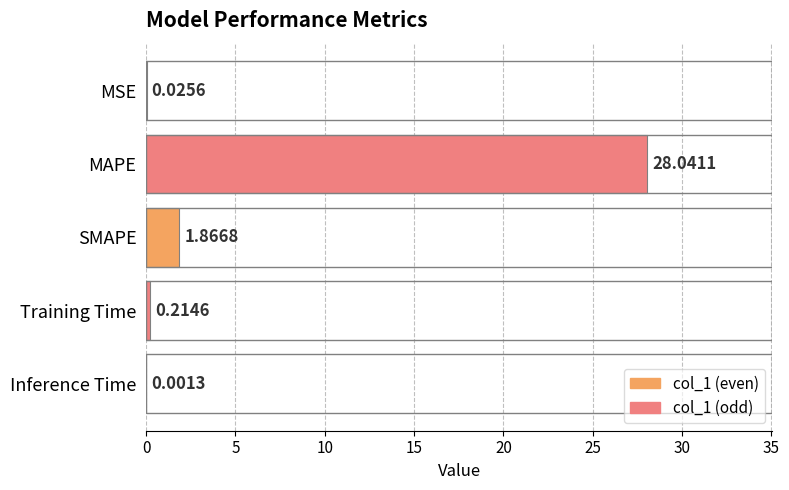

What is the sum of all values?

30.1